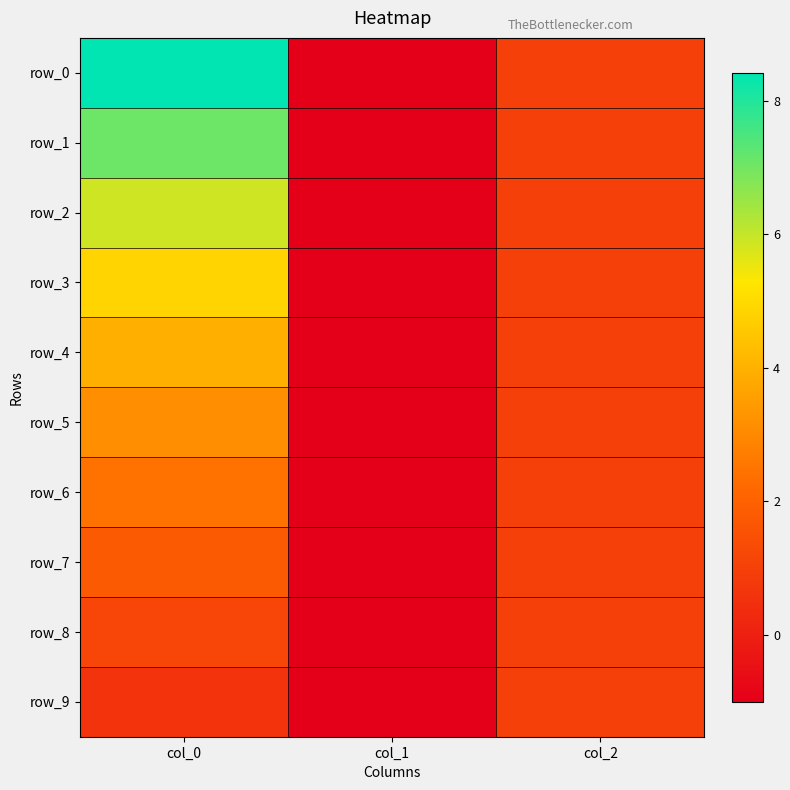

How many data points does each series have?

3